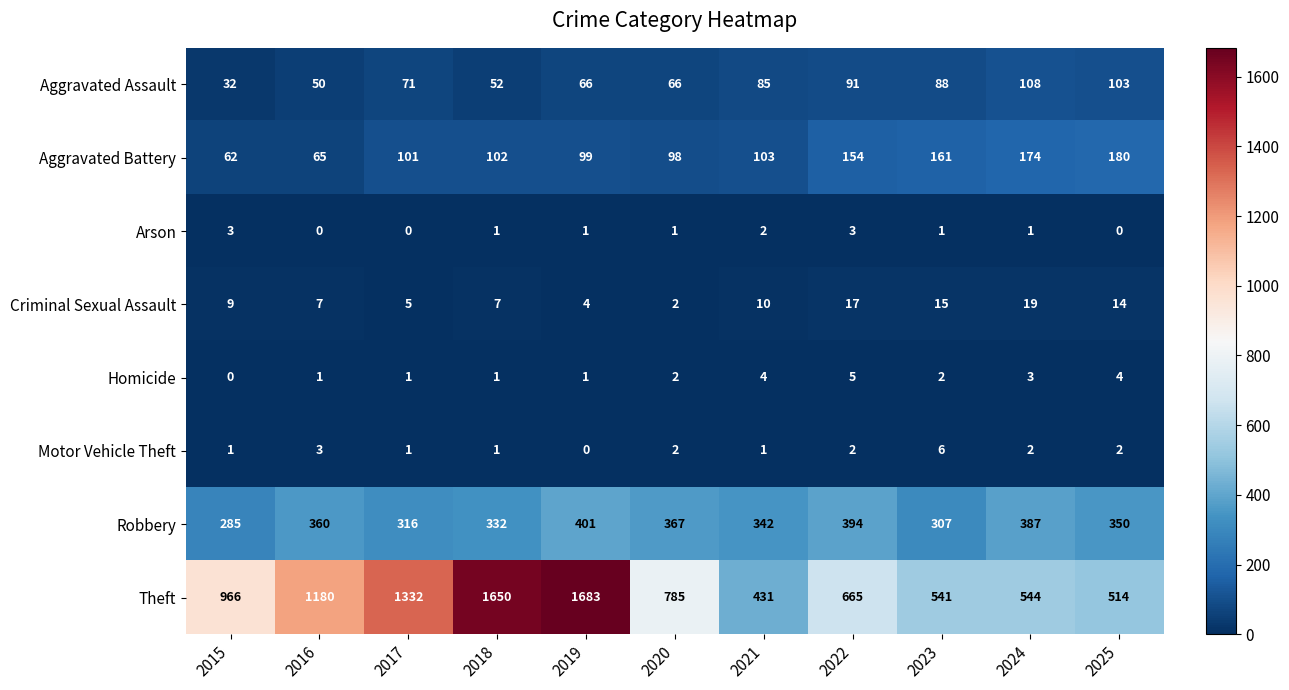

The Criminal Sexual Assault series shows 16 at 2021. True or false?

False